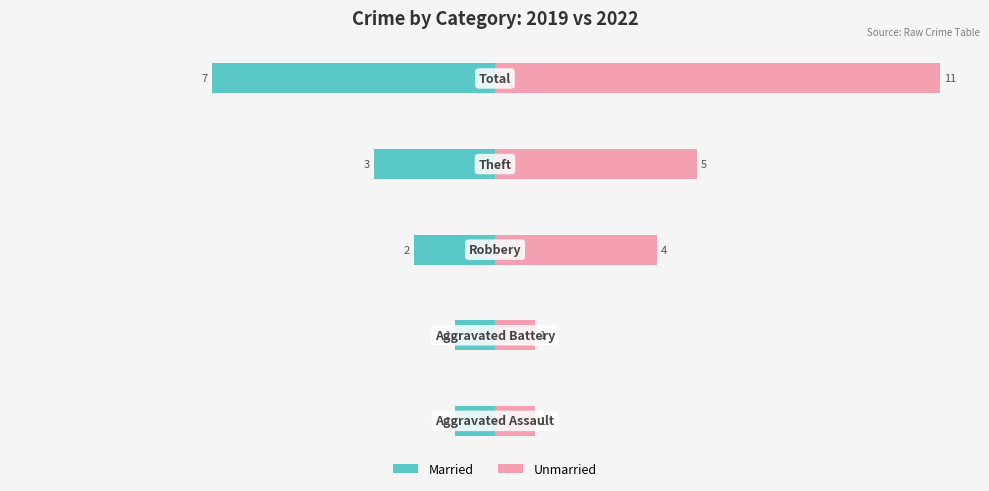

What position from the left is 0?

4